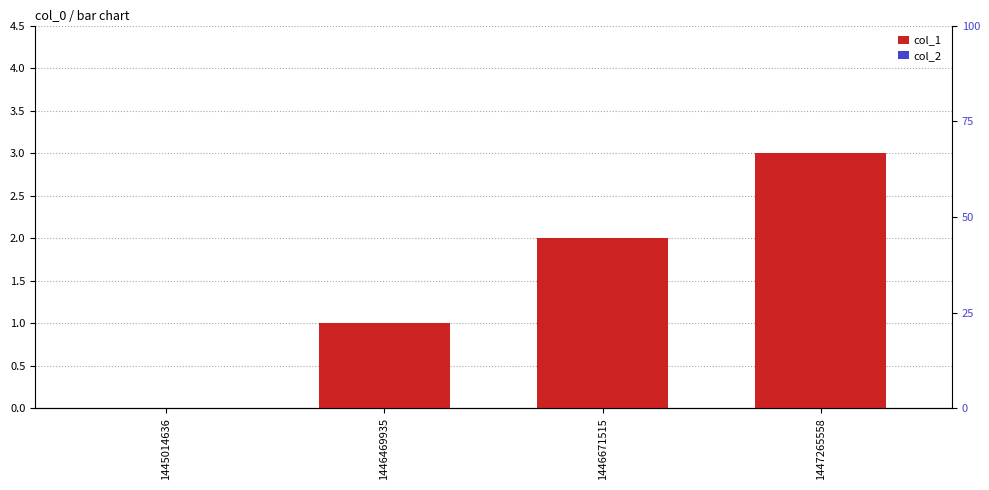

Where is col_2 nearest to the value 0?

1445014636